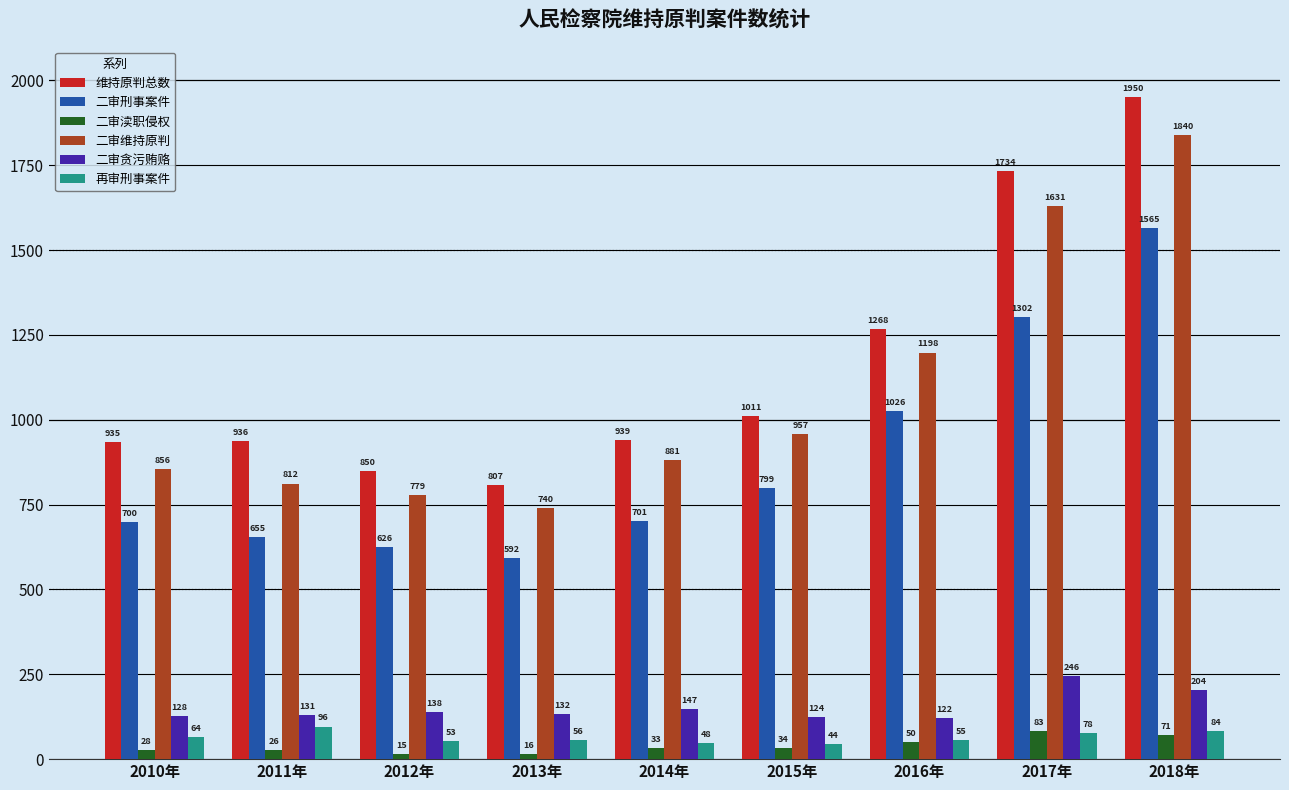

What position from the right is 2014年?

5